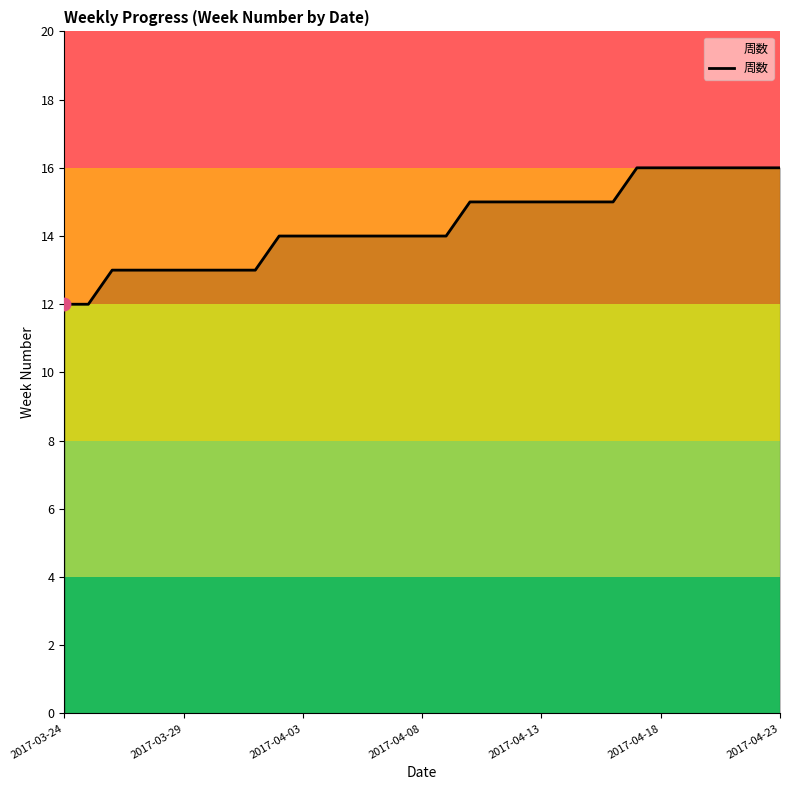

What is the smallest value displayed?

12